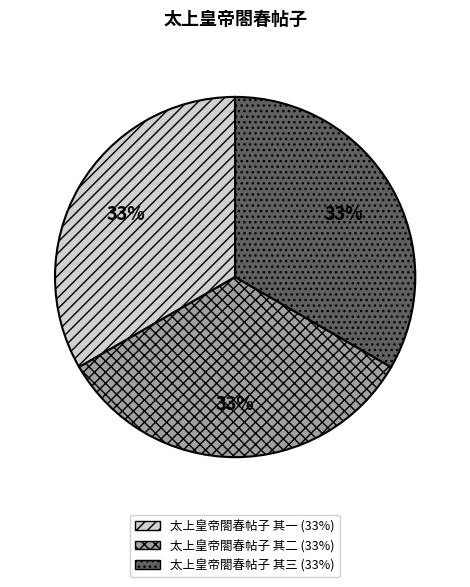

True or false: 太上皇帝閤春帖子 其二 accounts for 33% of the total.

True